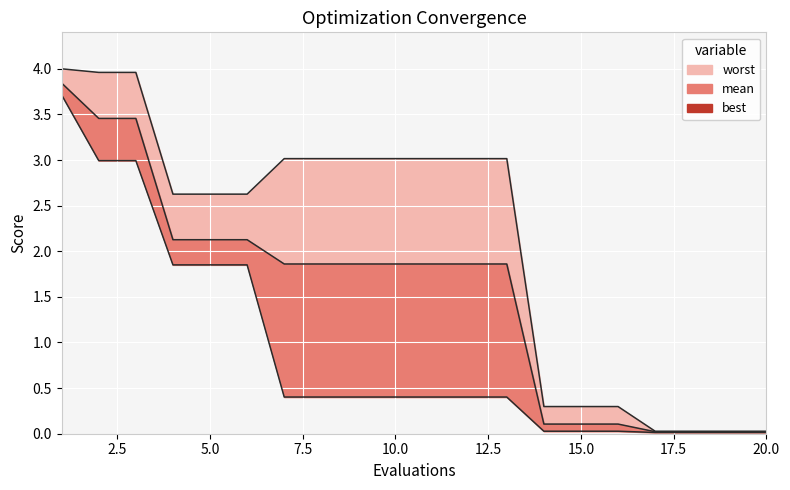

How many categories are shown in the chart?

20